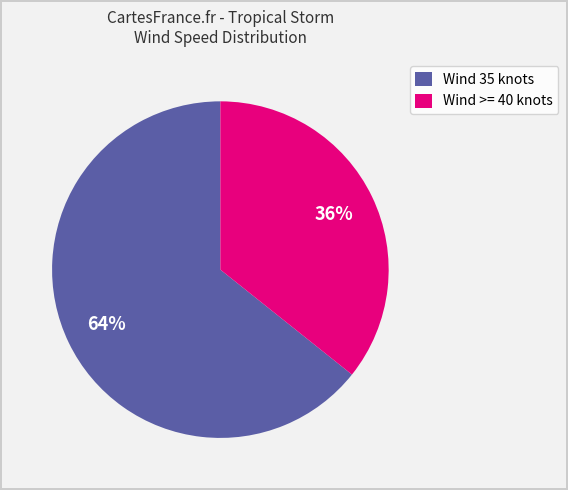

To the nearest percent, what is the average slice percentage?

50%